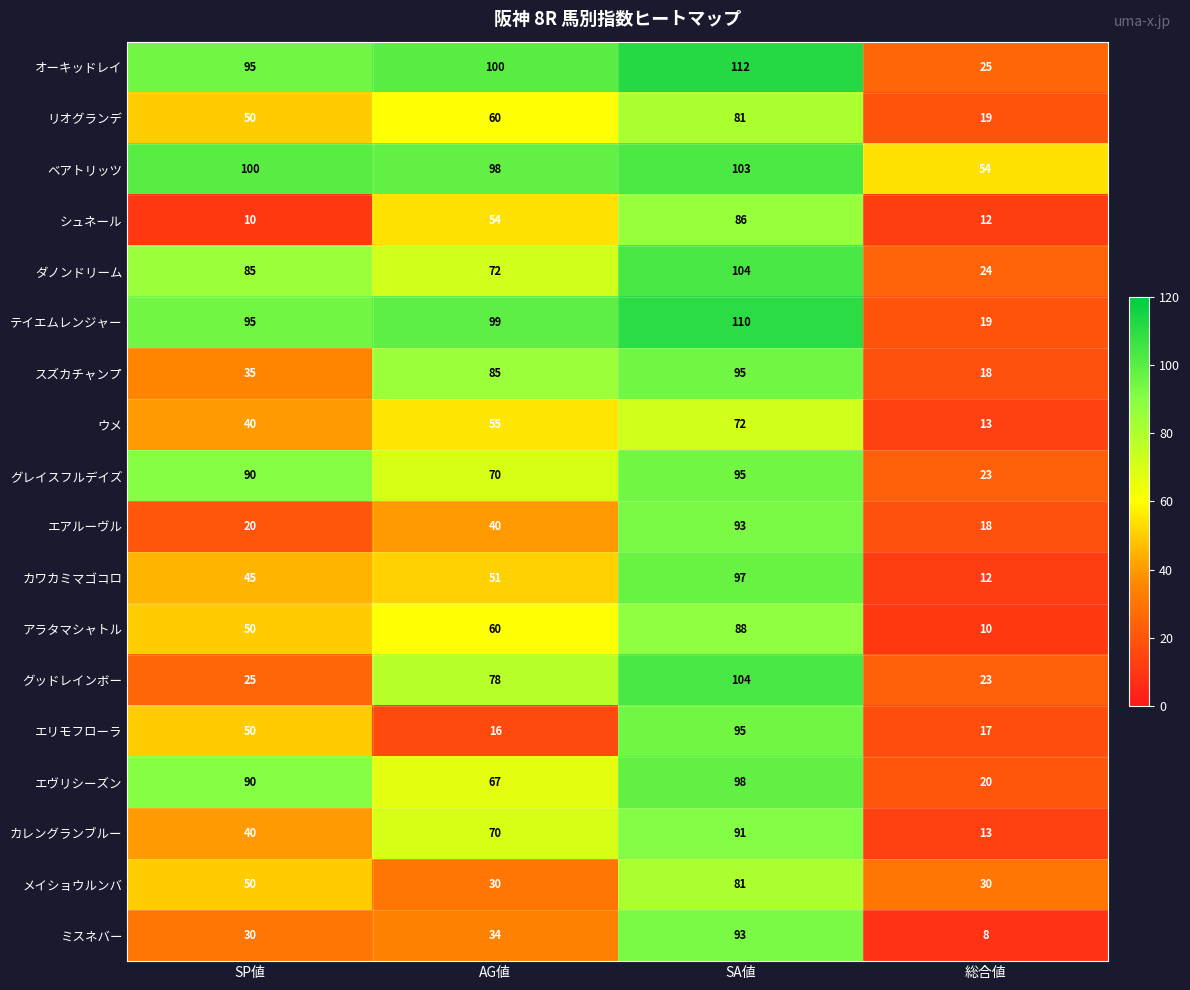

What is the smallest value displayed?

8